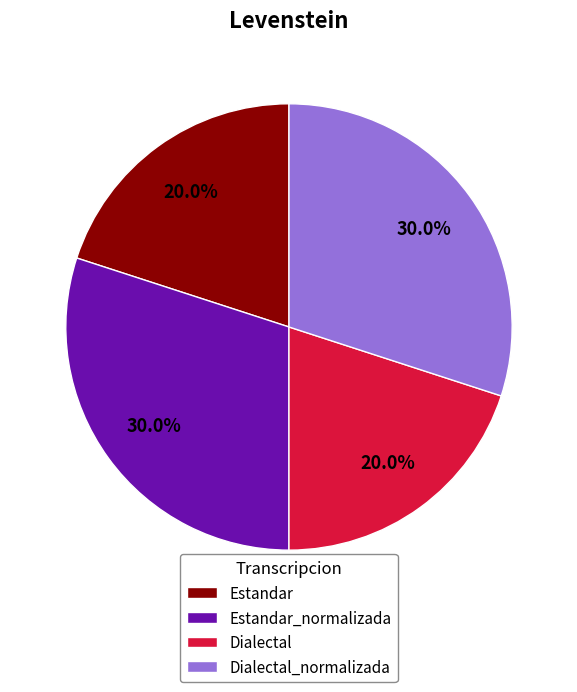

What percentage do Estandar_normalizada and Estandar together represent?

50.0%